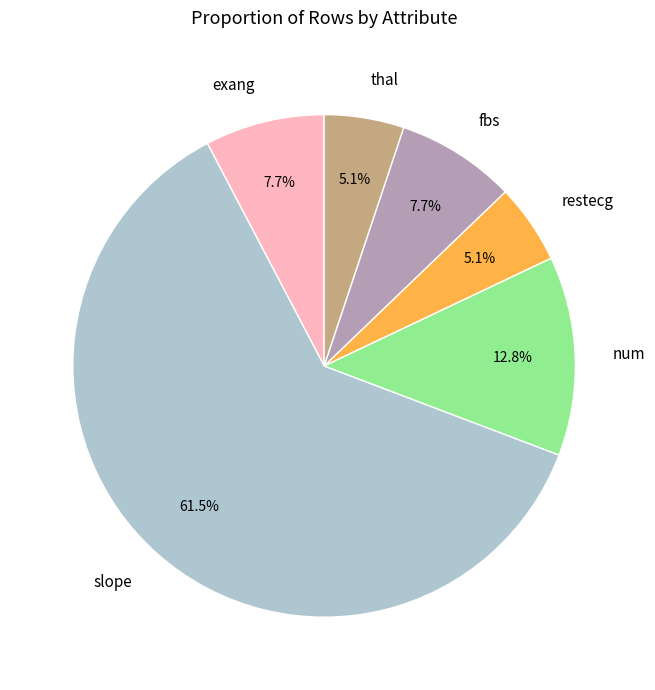

True or false: thal accounts for 40% of the total.

False